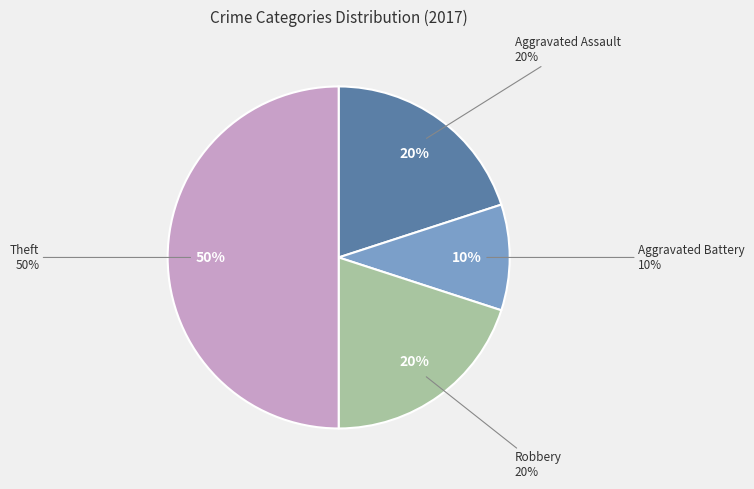

How much of the chart is everything except Aggravated Assault?

80.0%